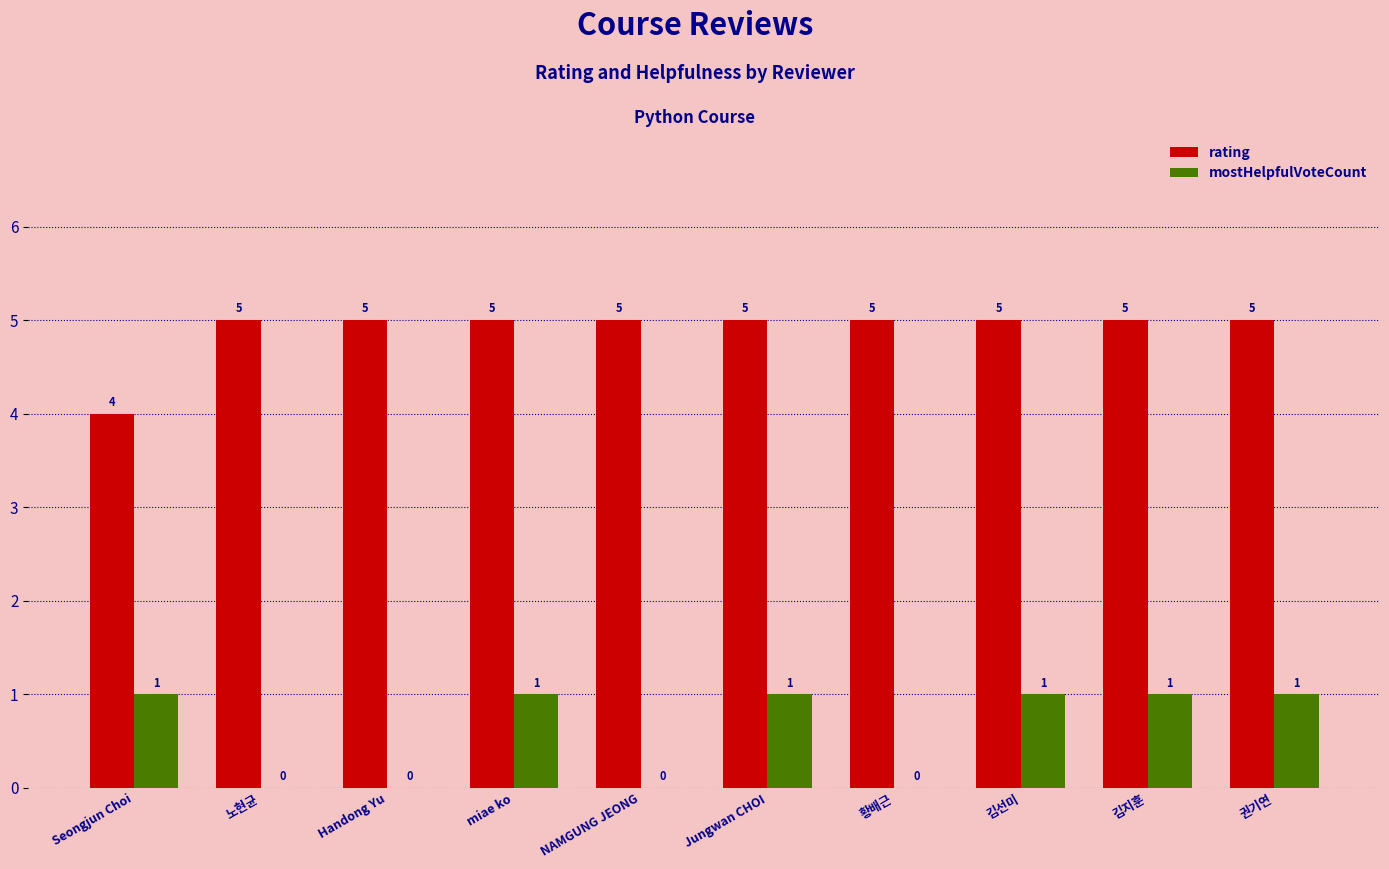

How many mostHelpfulVoteCount values are between 0 and 1?

10